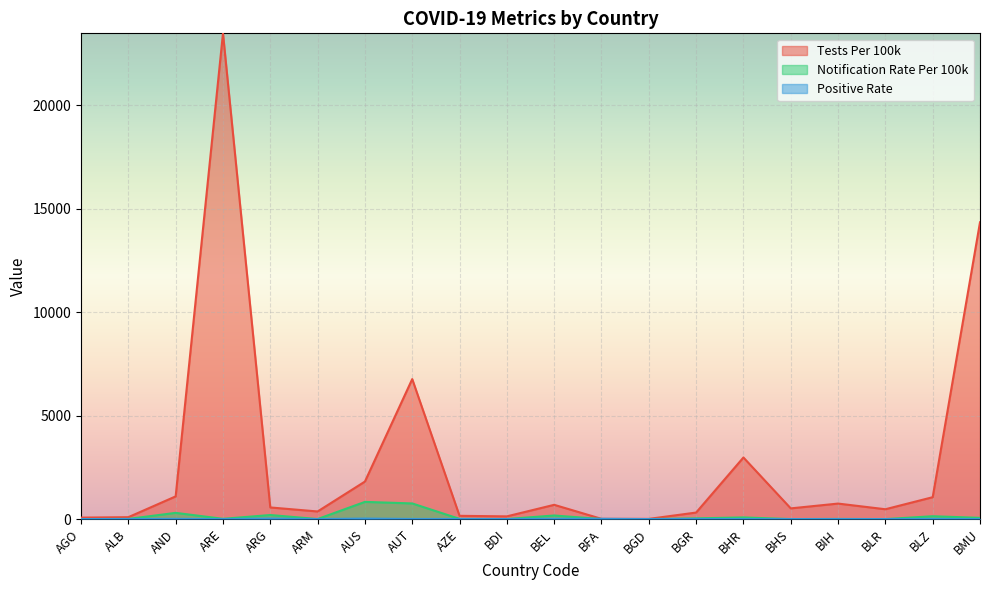

True or false: TestsPer100000 has more than 0 interior local peaks.

True